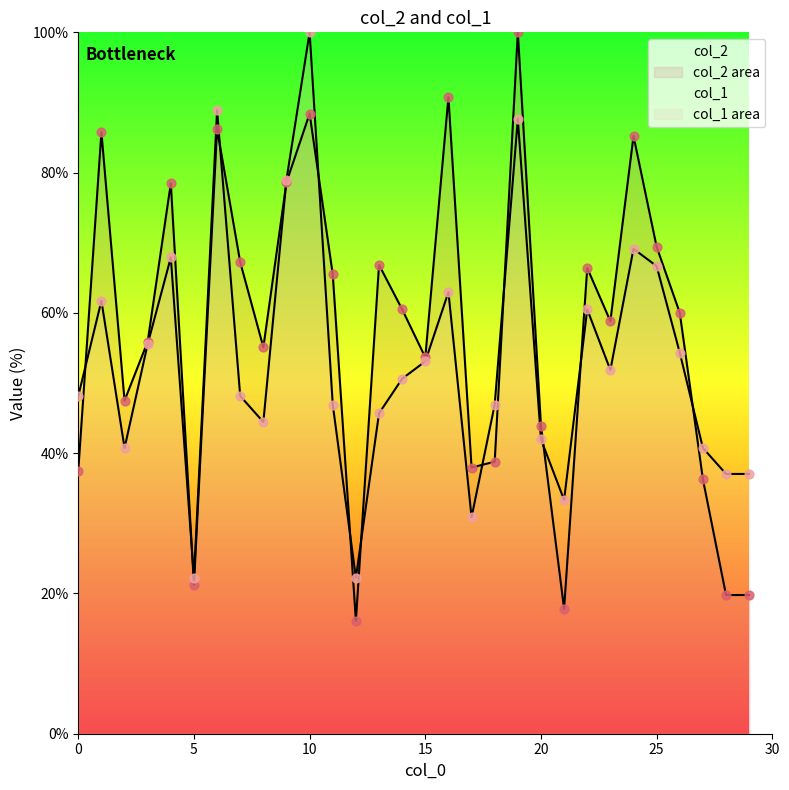

Which series has the largest total across all categories?

col_2